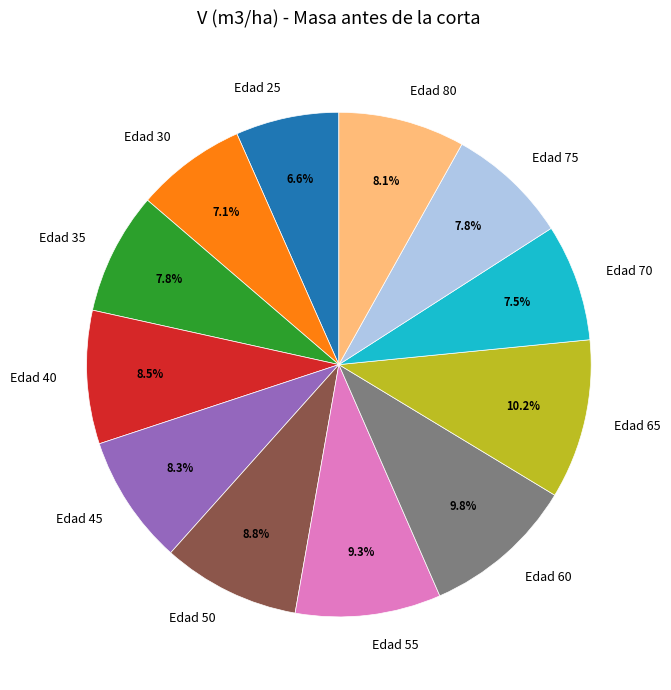

Combined, do Edad 40 and Edad 25 account for over 50%?

No